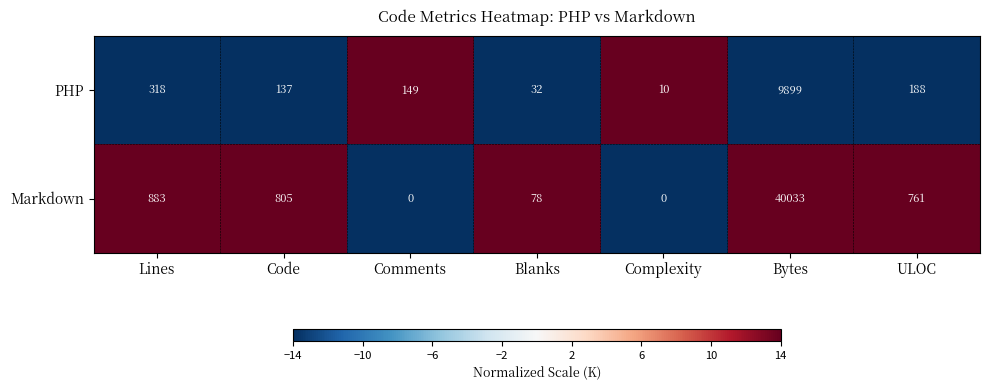

Which series changed the most between Complexity and ULOC?

Markdown